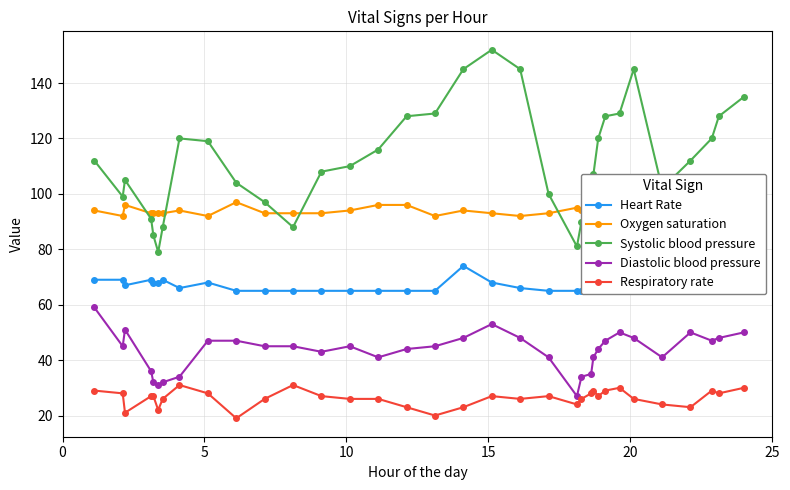

Count the Heart Rate values in the range 65 to 68.

29